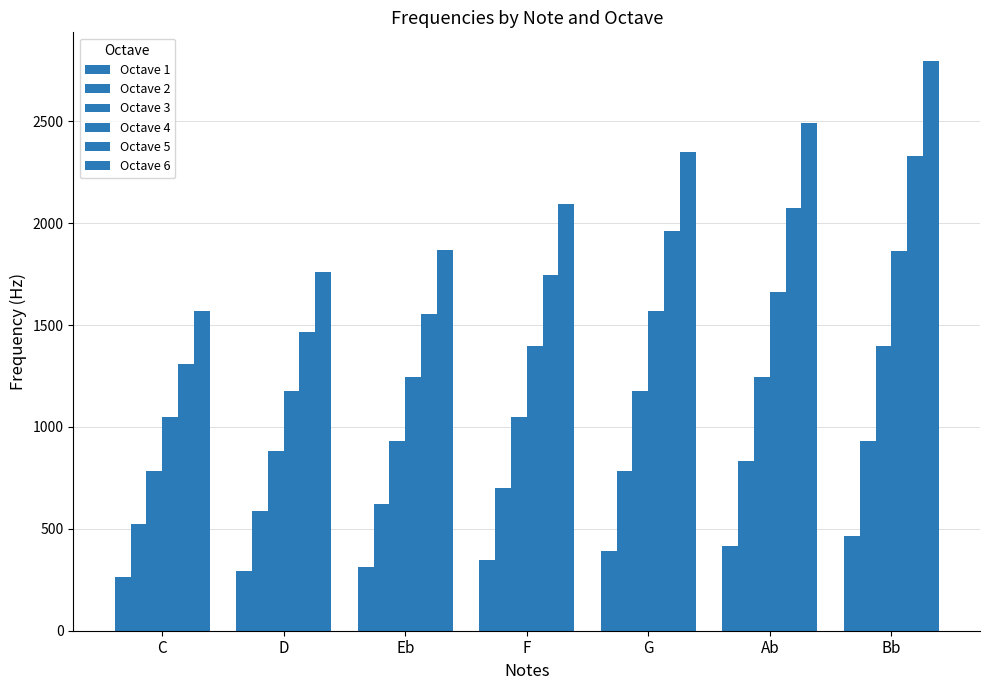

Reading left to right, extract all data points from this chart.

Octave 1: C=261.6	D=293.7	Eb=311.1	F=349.2	G=392.0	Ab=415.3	Bb=466.2
Octave 2: C=523.3	D=587.3	Eb=622.3	F=698.5	G=784.0	Ab=830.6	Bb=932.3
Octave 3: C=784.9	D=881.0	Eb=933.4	F=1047.7	G=1176.0	Ab=1245.9	Bb=1398.5
Octave 4: C=1046.5	D=1174.7	Eb=1244.5	F=1396.9	G=1568.0	Ab=1661.2	Bb=1864.7
Octave 5: C=1308.2	D=1468.3	Eb=1555.6	F=1746.1	G=1960.0	Ab=2076.5	Bb=2330.8
Octave 6: C=1569.8	D=1762.0	Eb=1866.8	F=2095.4	G=2352.0	Ab=2491.8	Bb=2797.0